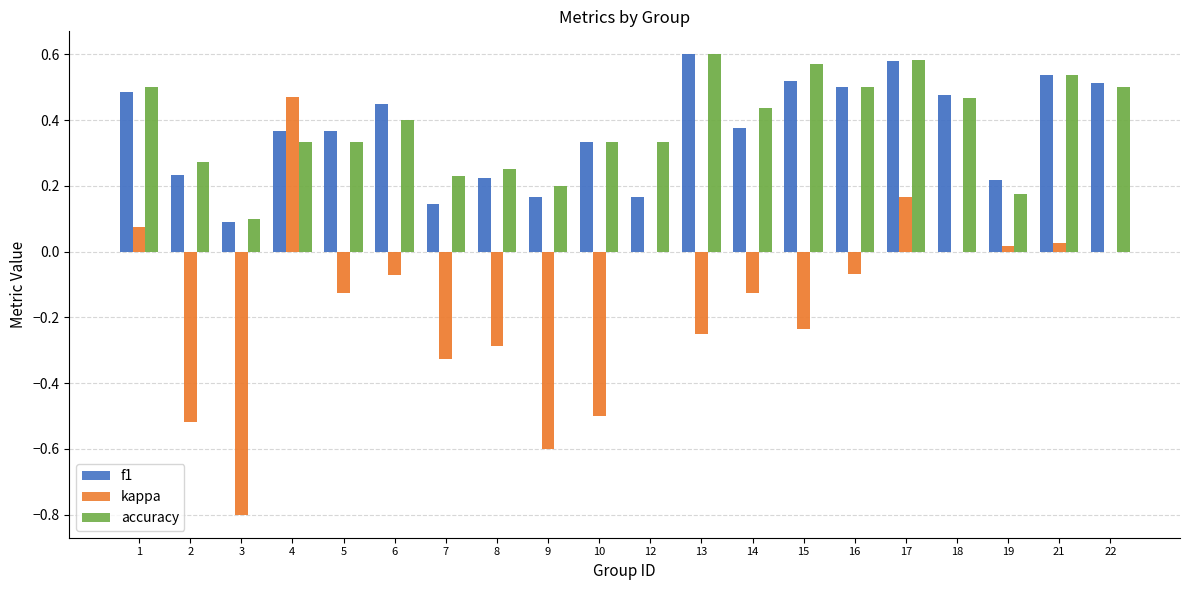

Where is kappa nearest to the value 0?

12